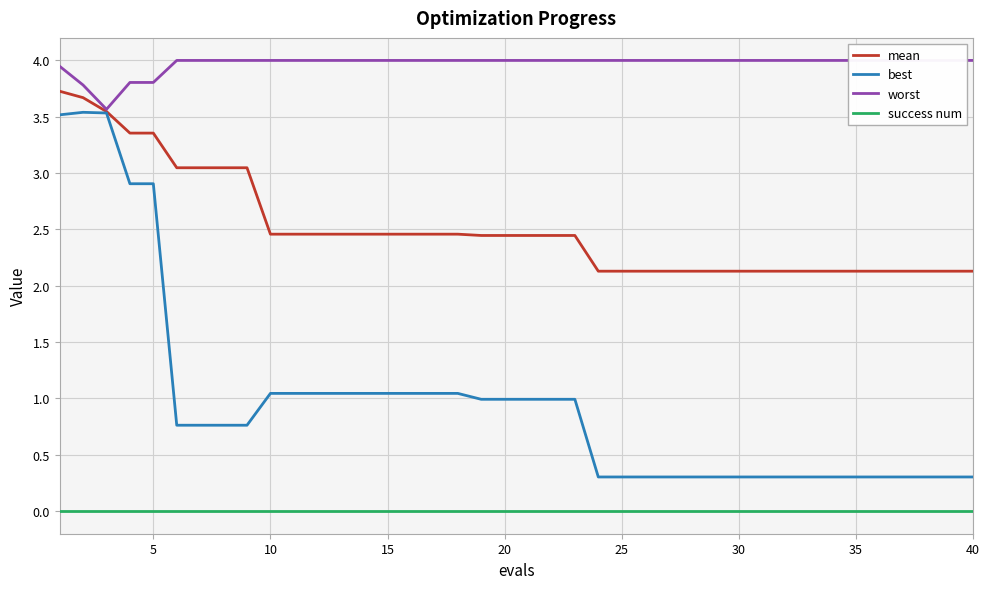

What are all the series names shown in the legend?

mean, best, worst, success num